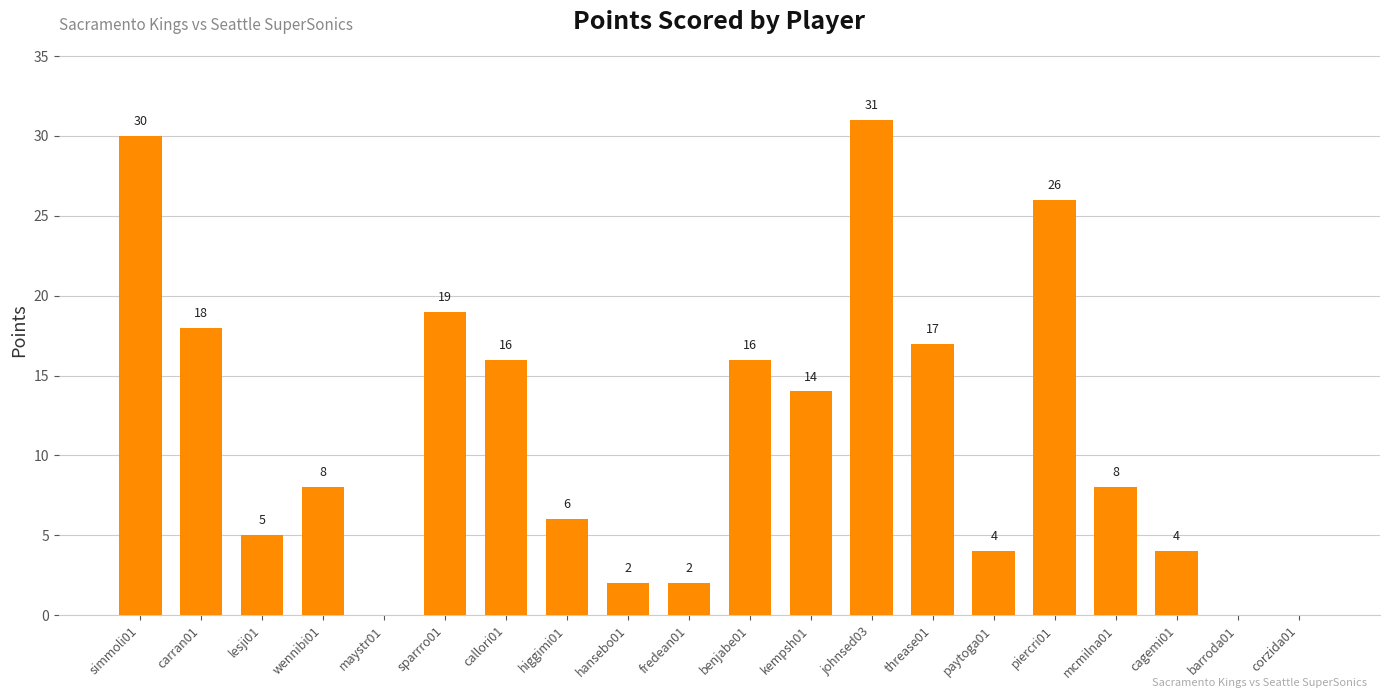

How many positive values are there?

17